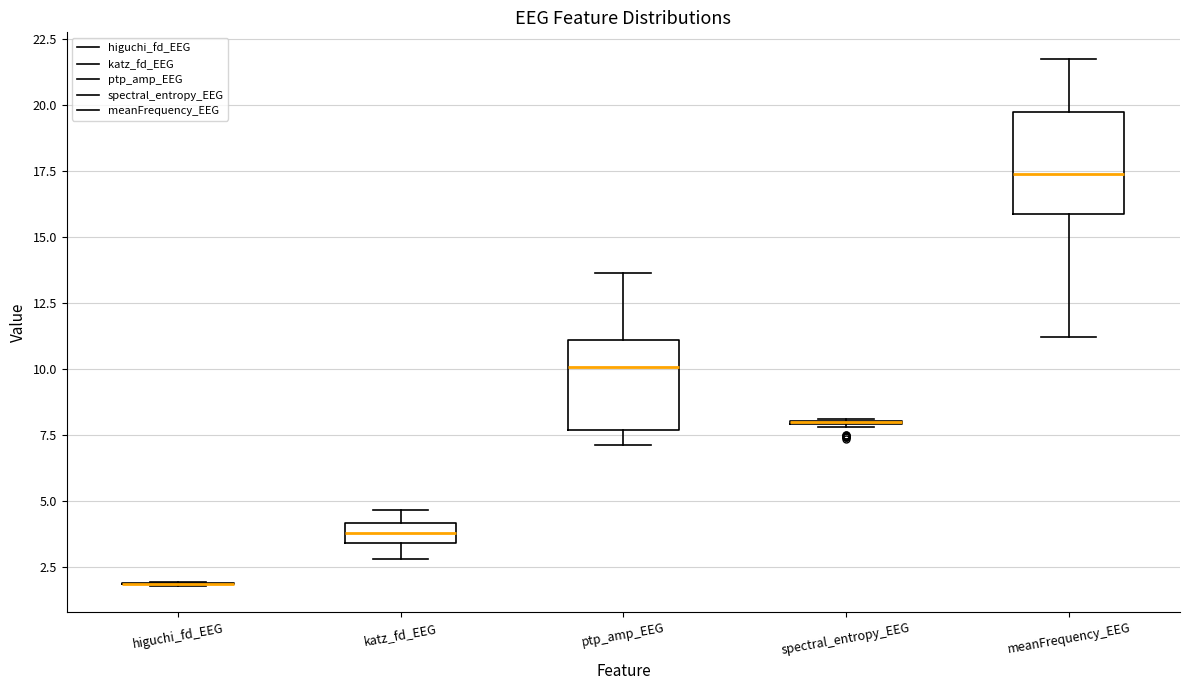

Reading left to right, transcribe this box plot: for each box, give where its median line is, the range the box spans, and where its two whiskers end, as read against the y-axis. The values are not printed on the chart, so give them approximately, as read against the axis.

higuchi_fd_EEG: box collapsed to a line at 2.0, whiskers 2.0 to 2.0
katz_fd_EEG: median 4.0 (inside the box), box 3.5 to 4.0, whiskers 3.0 to 4.5
ptp_amp_EEG: median 10.0, box 7.5 to 11.0, whiskers 7.0 to 13.5
spectral_entropy_EEG: box collapsed to a line at 8.0, whiskers 8.0 to 8.0
meanFrequency_EEG: median 17.5, box 16.0 to 19.5, whiskers 11.0 to 22.0